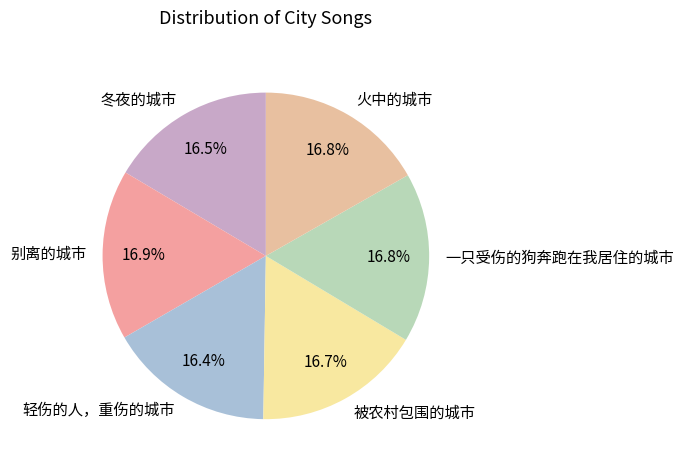

How many slices are in this pie chart?

6